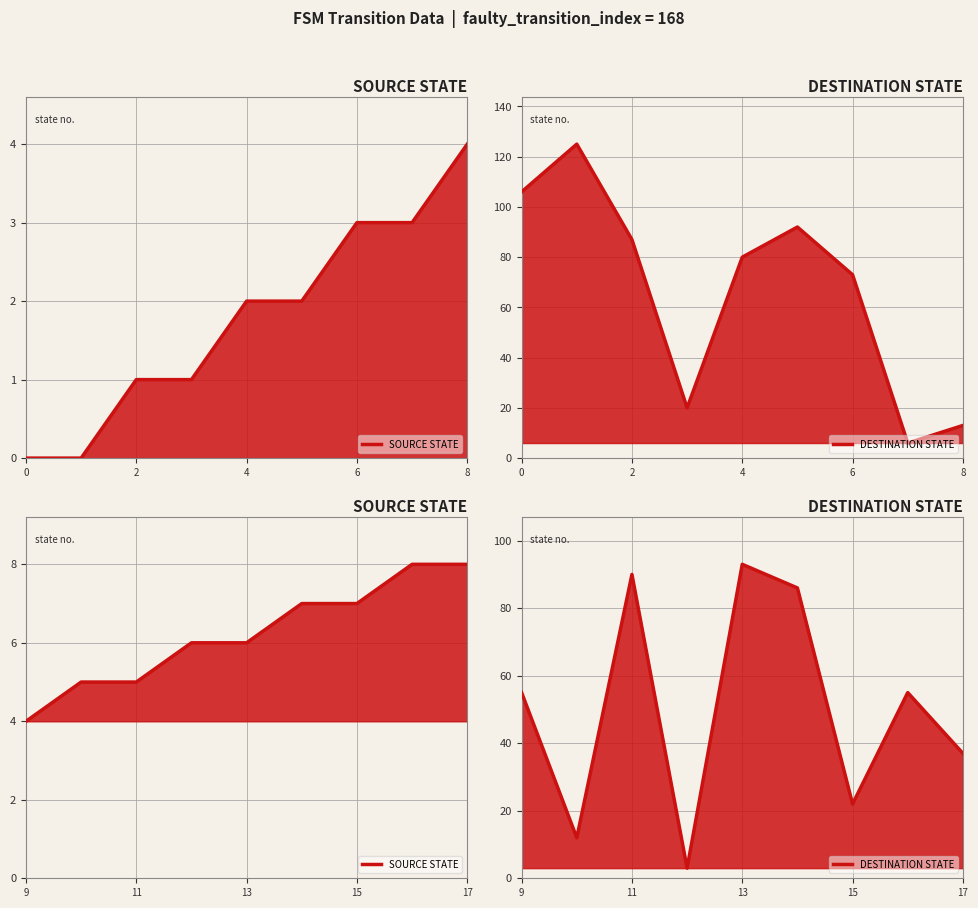

How many times do DESTINATION STATE and SOURCE STATE cross each other?

2